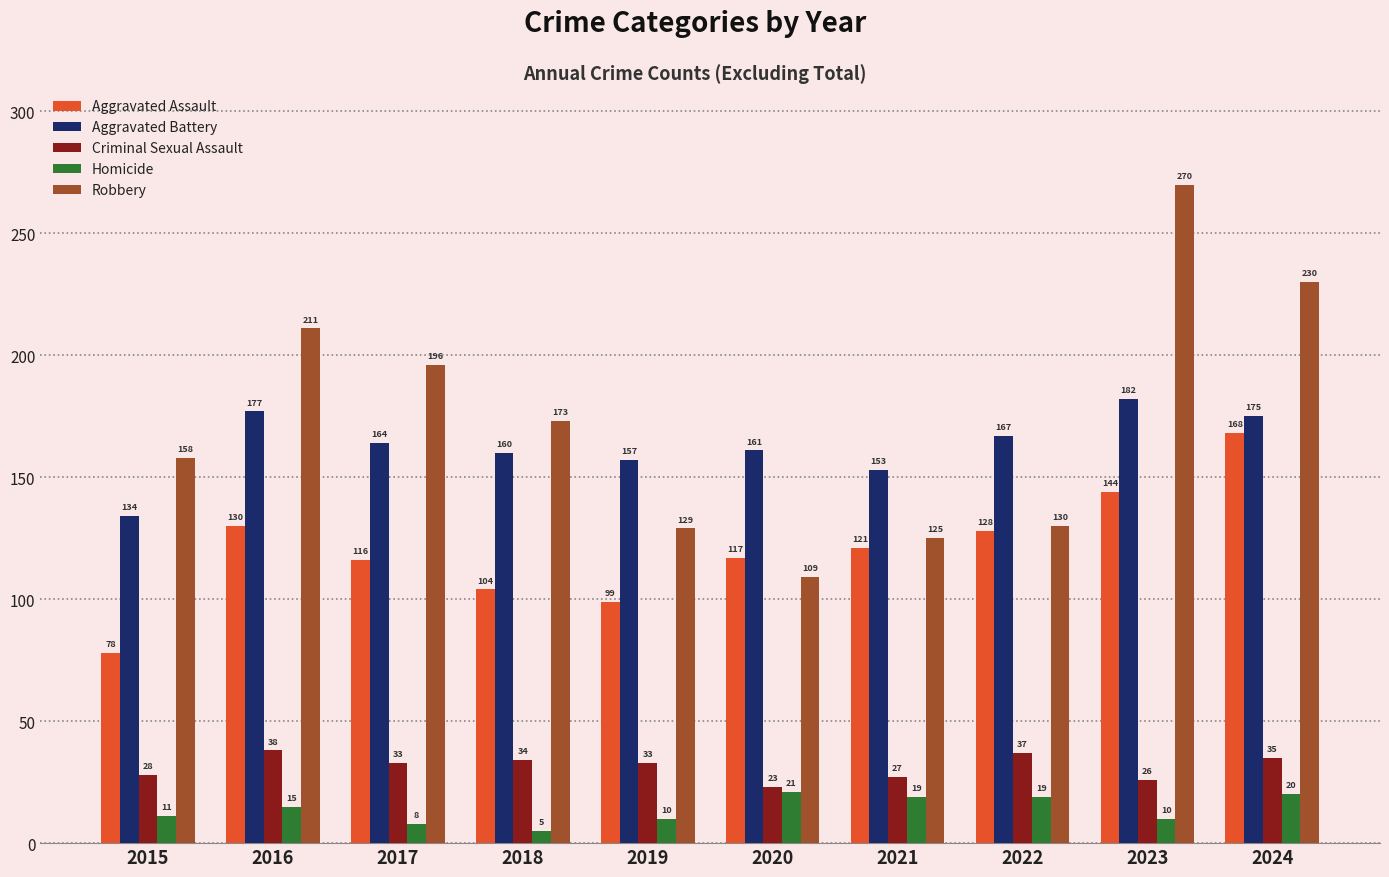

Which series has the largest total across all categories?

Robbery